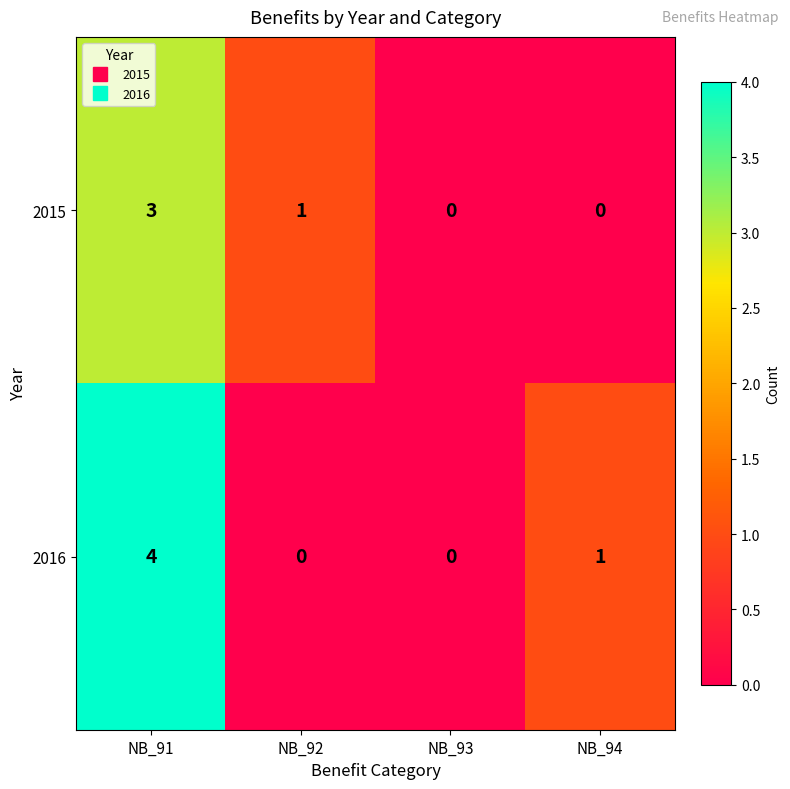

What is the difference between the maximum and minimum values in the 2015 series?

3